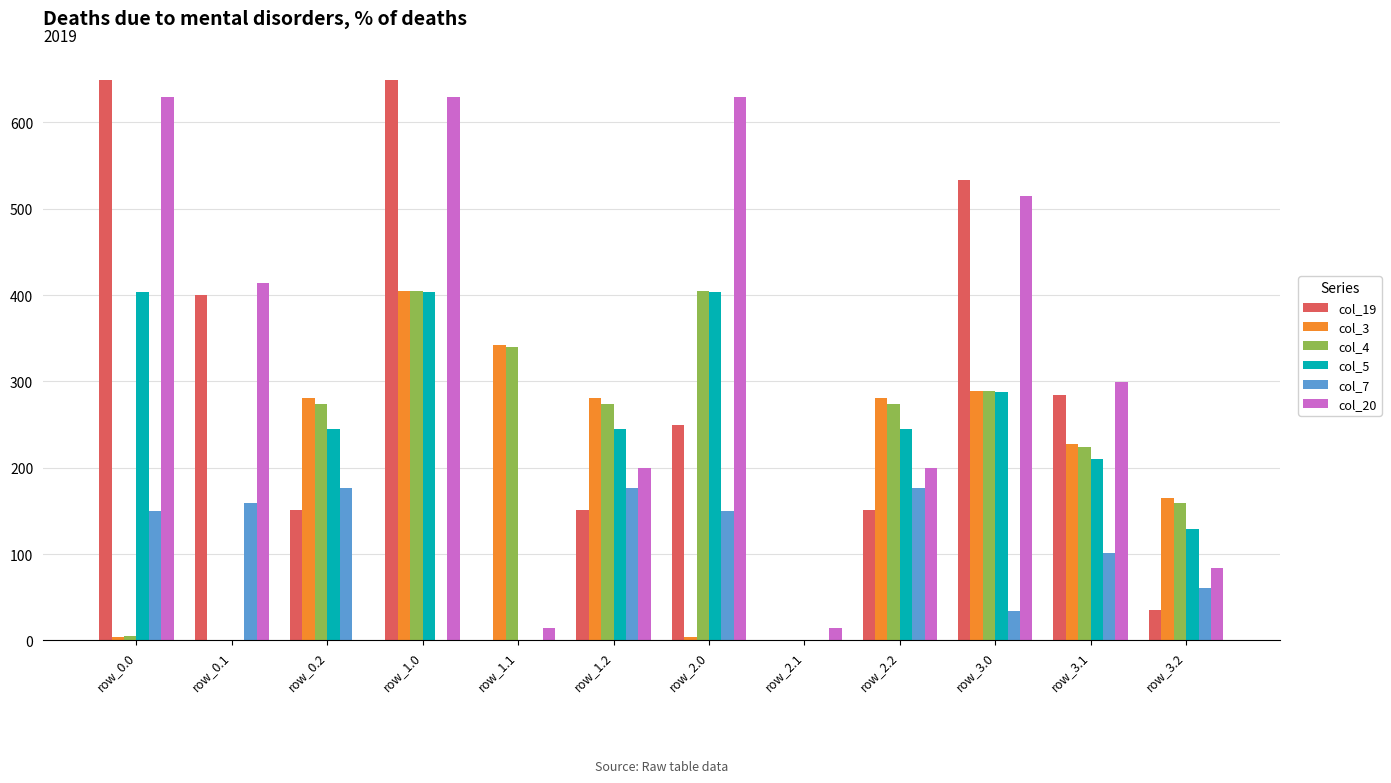

Is the value of col_19 at row_2.2 greater than the value of col_5 at row_0.2?

No